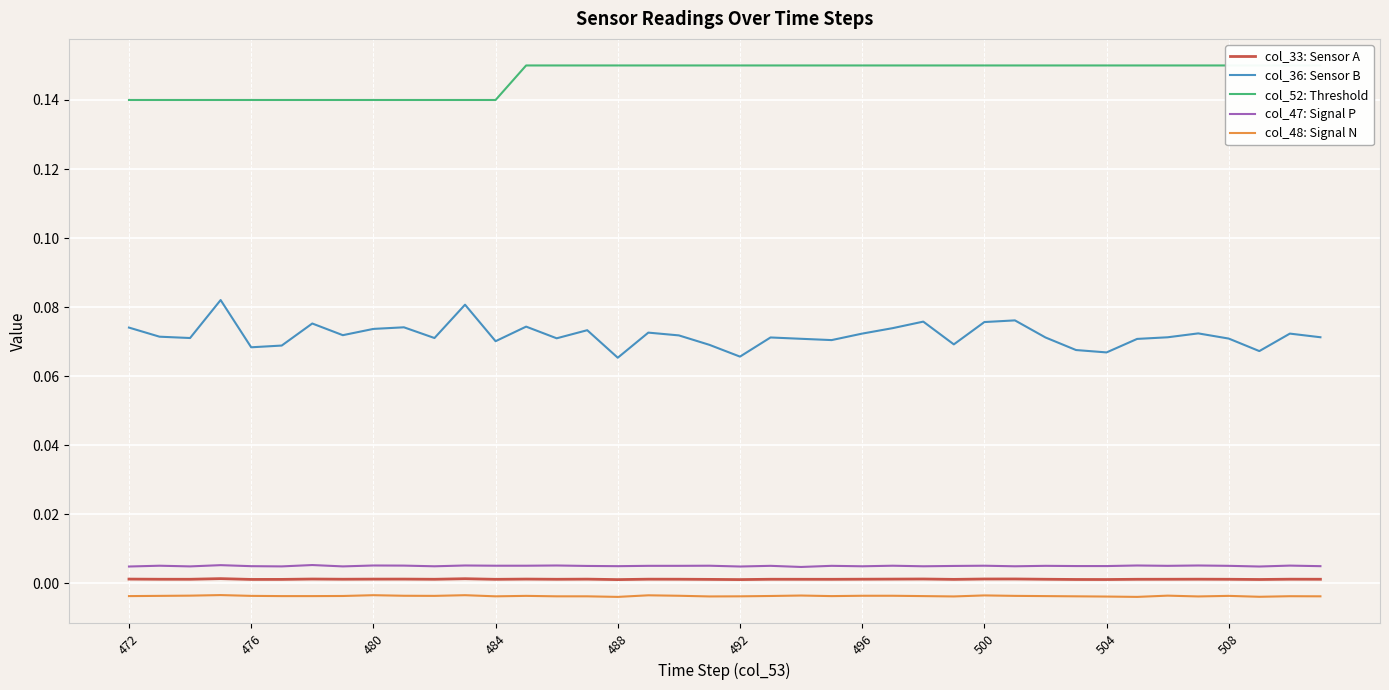

Which series has the largest total across all categories?

col_52: Threshold